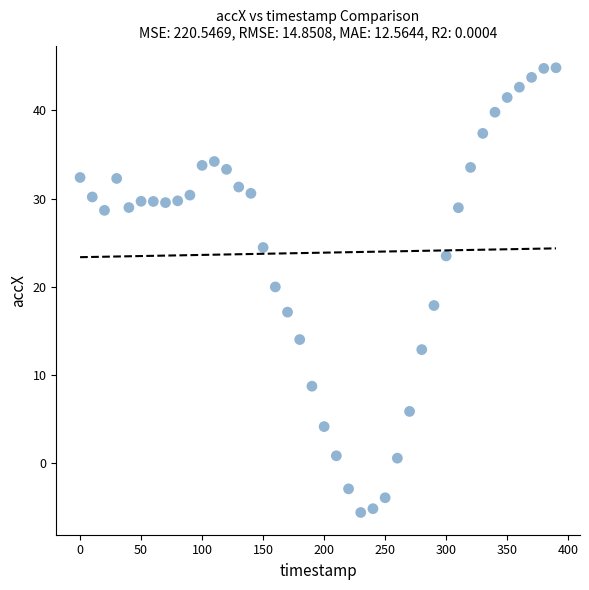

What is the range of X values (max minus min)?

390.0